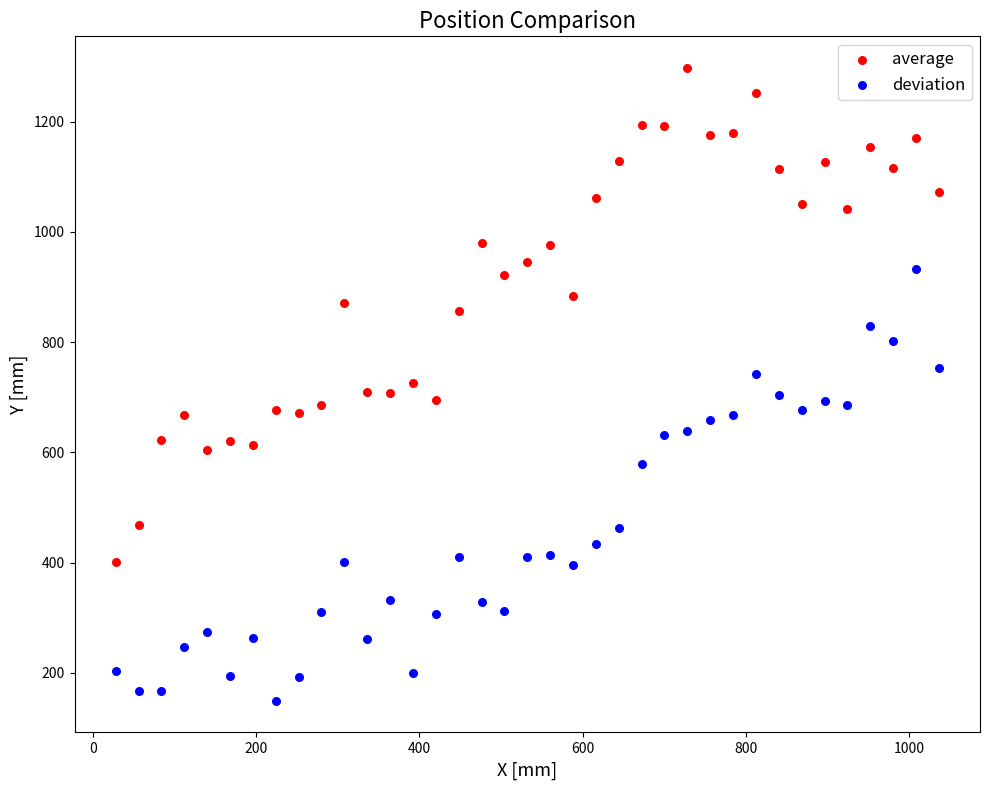

Which series contains the lowest Y value?

deviation